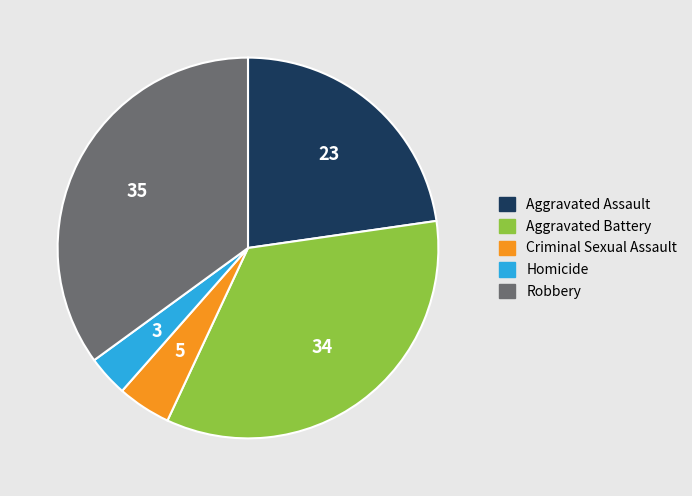

How many segments does this pie chart have?

5